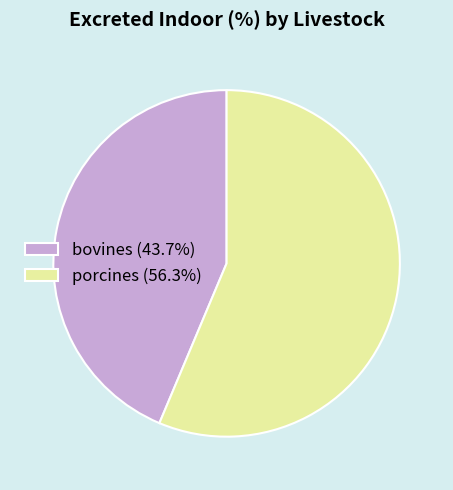

What is the ratio of the value at bovines (43.7%) to the value at porcines (56.3%)?

0.8